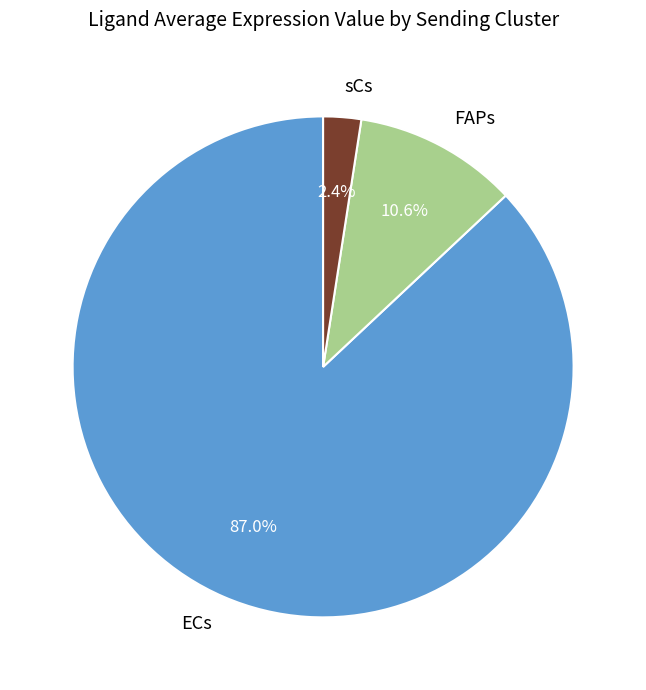

What is the largest slice in the pie chart?

ECs